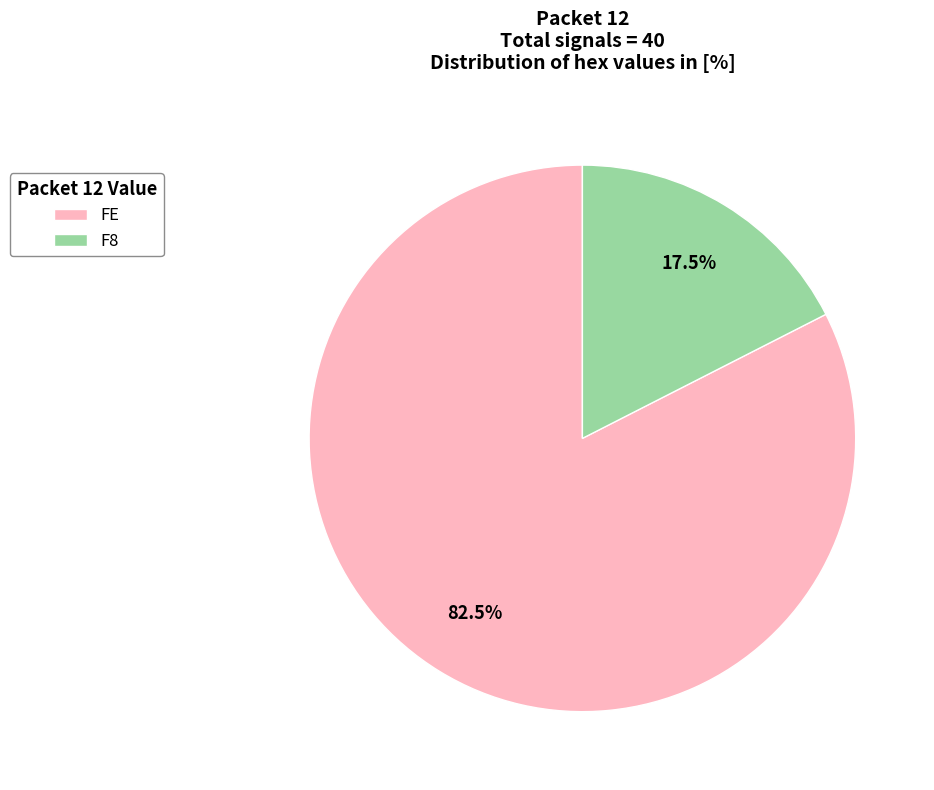

Which has a higher value, F8 or FE?

FE